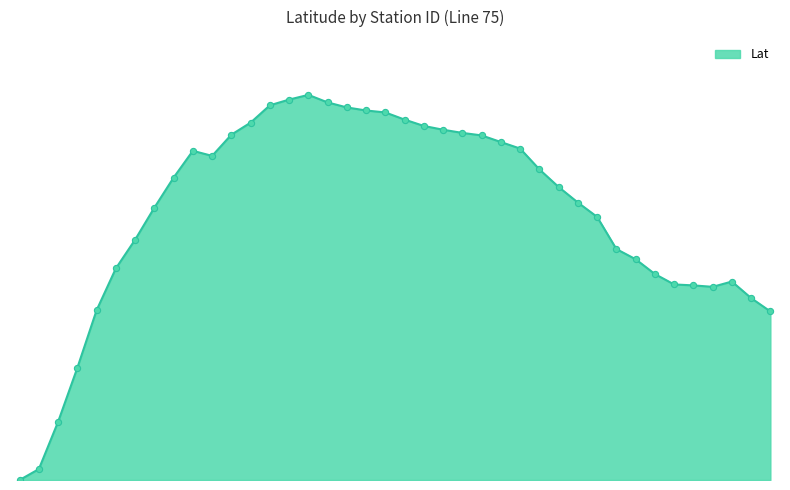

Is this an area chart (filled region under the line)?

Yes